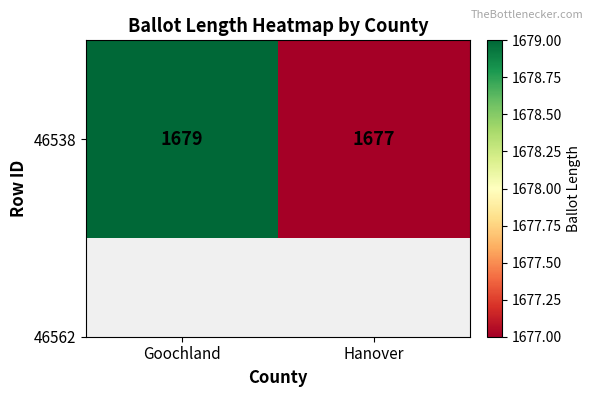

At which category does the chart reach its minimum across all series?

Hanover